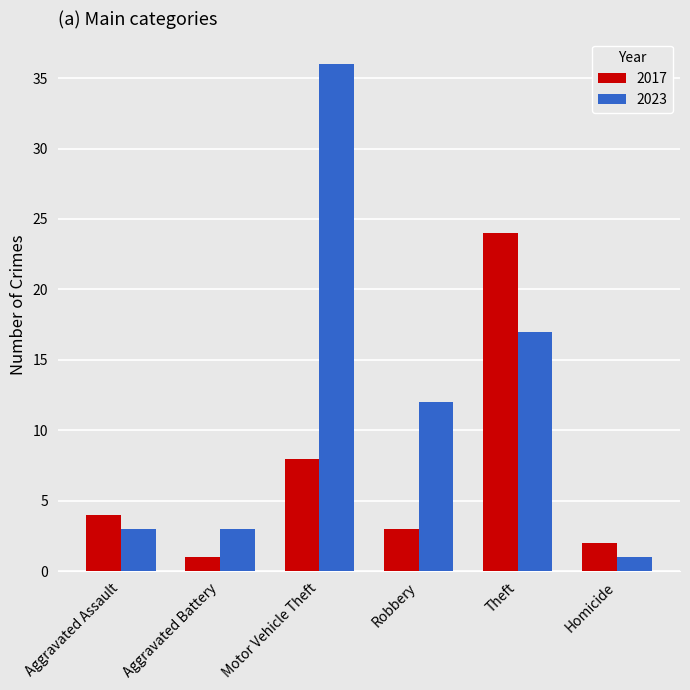

How many series are shown in this chart?

2